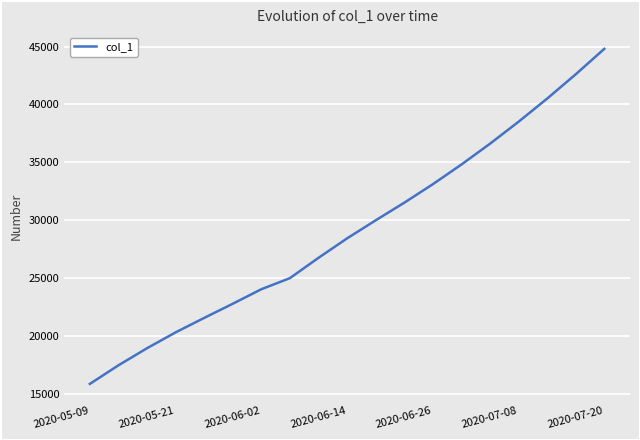

What is the difference between the maximum and minimum values?

28957.4